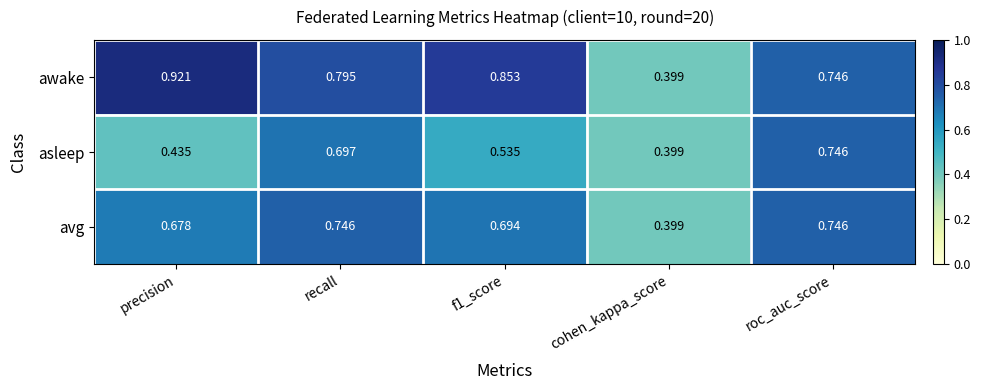

Which series has the largest range (max minus min)?

awake